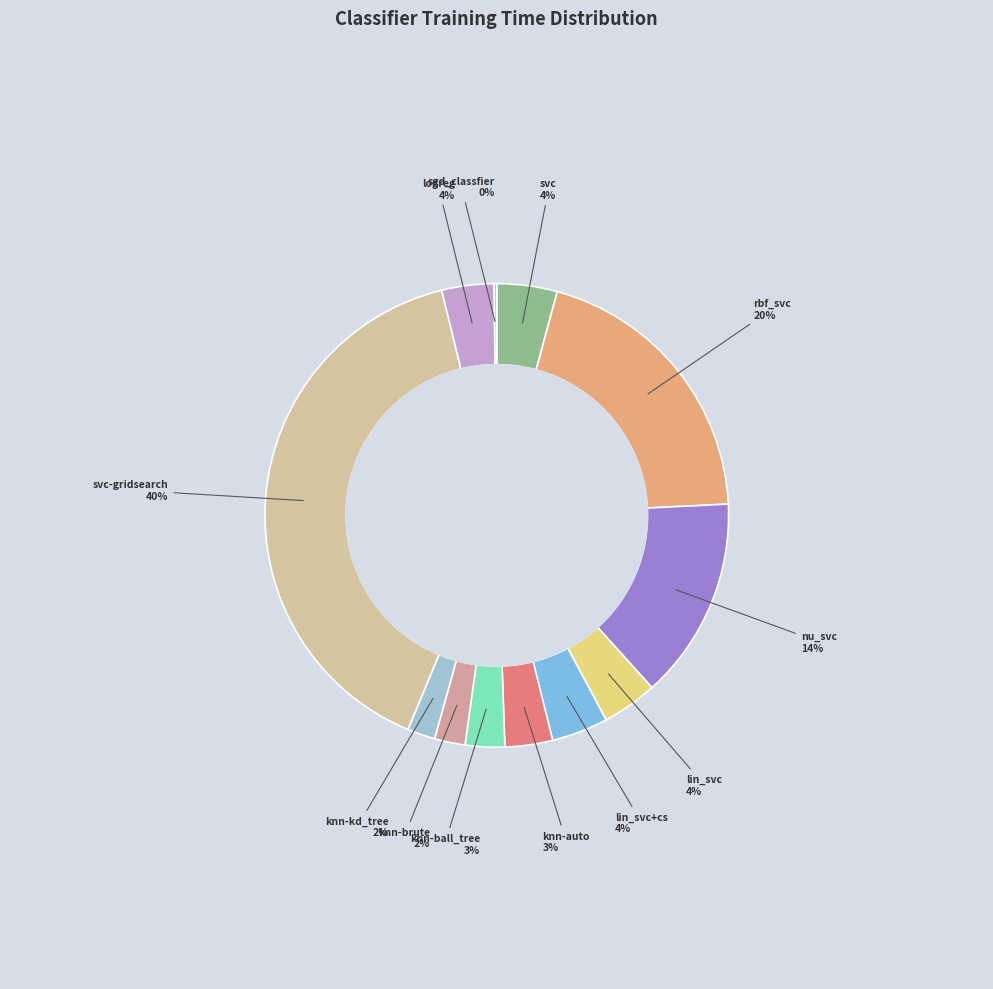

To the nearest percent, what portion does lin_svc+cs represent?

4%